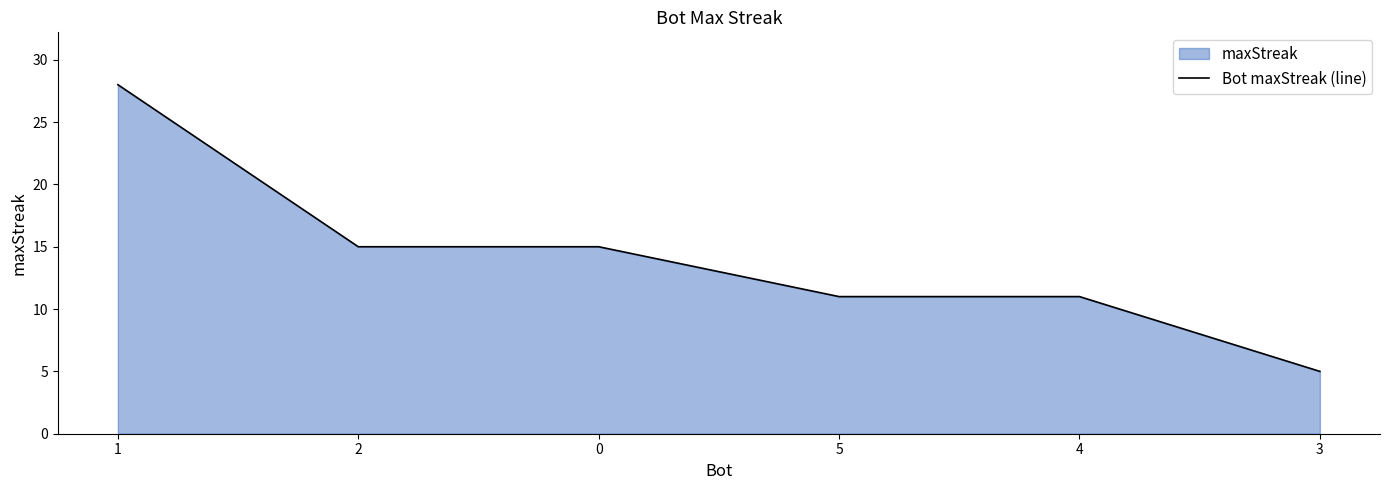

What is the label of the 4th point from the left?

5